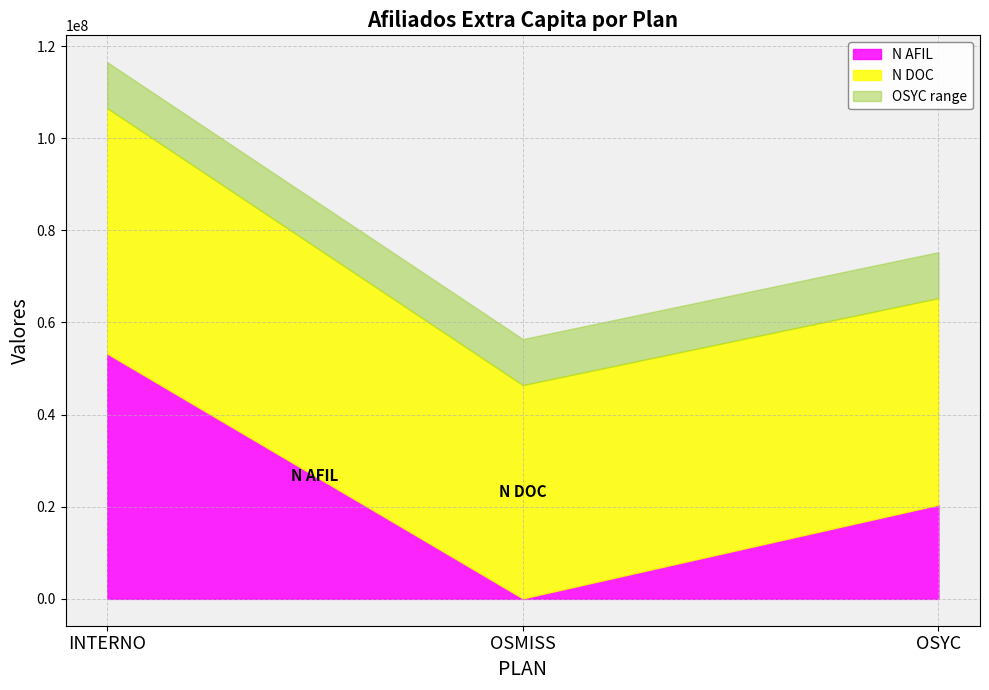

What are all the series names shown in the legend?

N AFIL, N DOC, OSYC range